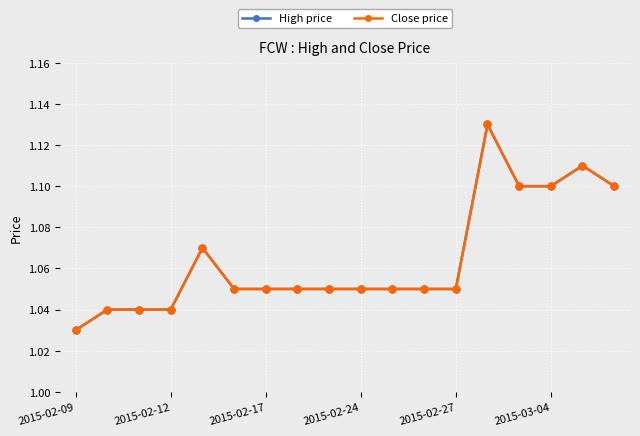

True or false: Close price and High price cross at least once.

False